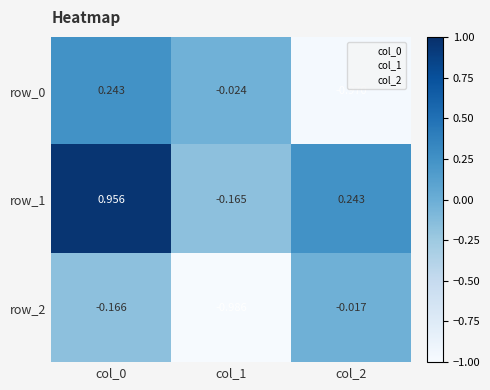

Is the value of row_1 at col_1 greater than the value of row_0 at col_1?

No